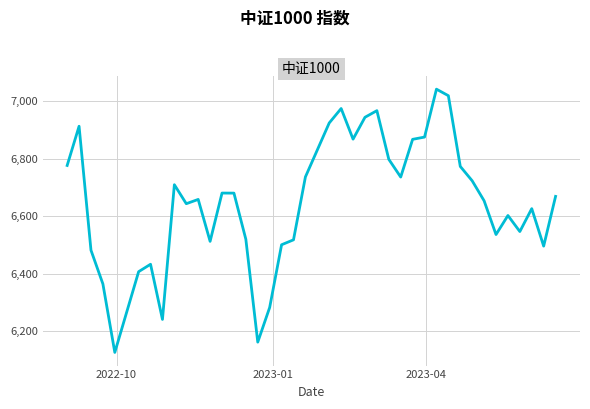

What is the difference between the maximum and minimum values?

918.0